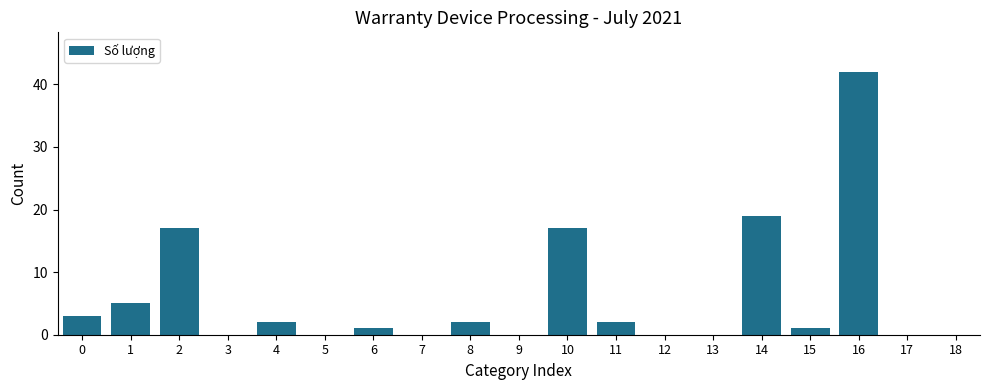

Reading left to right, what are all the values shown in this chart?

0=3	1=5	2=17	3=0	4=2	5=0	6=1	7=0	8=2	9=0	10=17	11=2	12=0	13=0	14=19	15=1	16=42	17=0	18=0